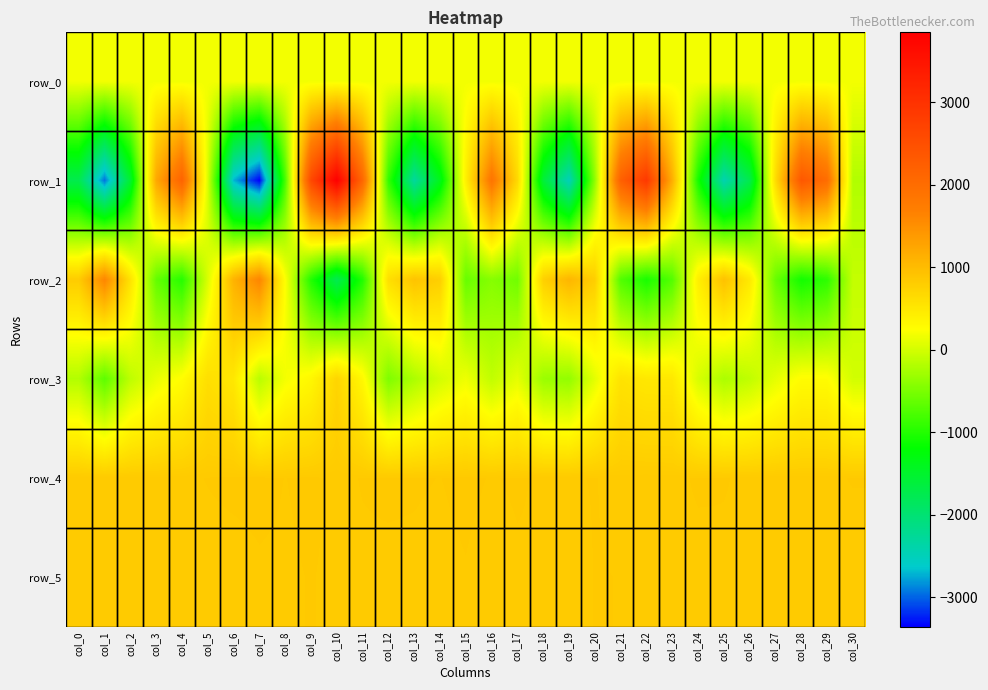

Is it true that row_2 equals 768.0 at col_18?

True